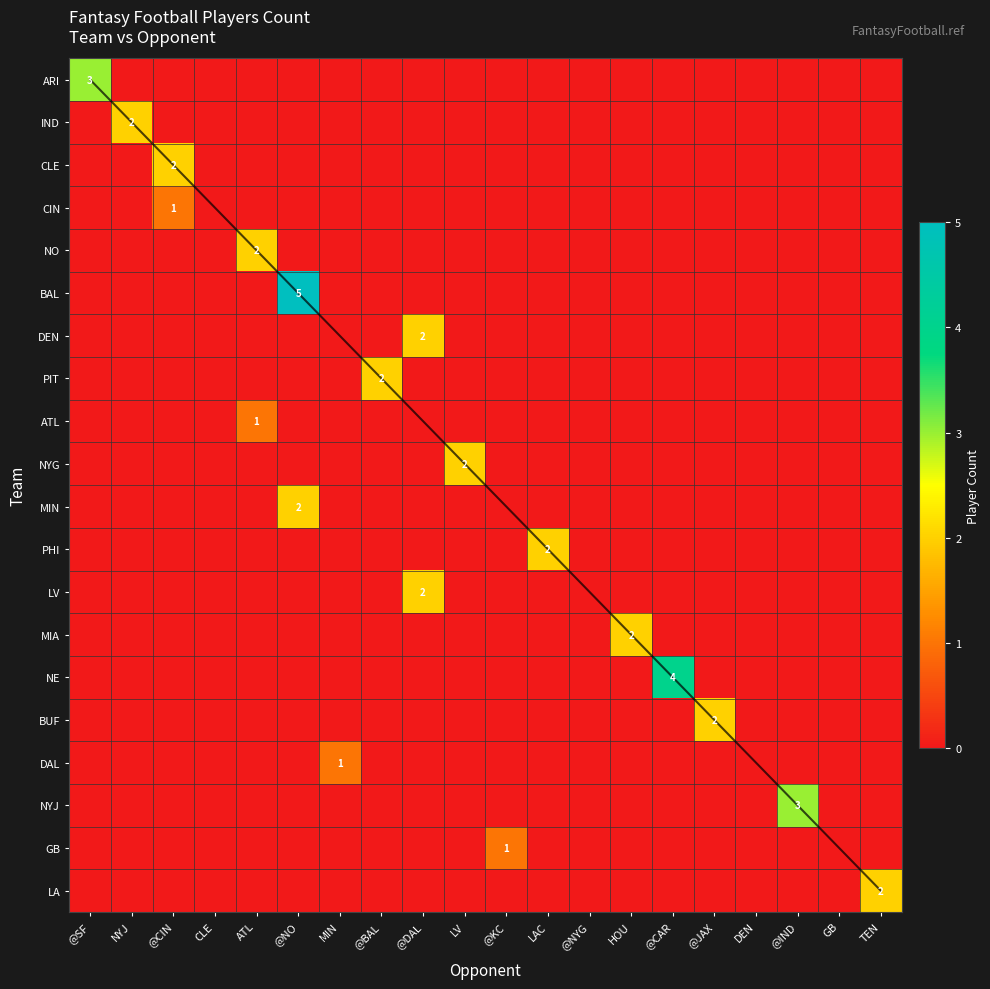

What is the difference between the highest and lowest values at @NO?

5